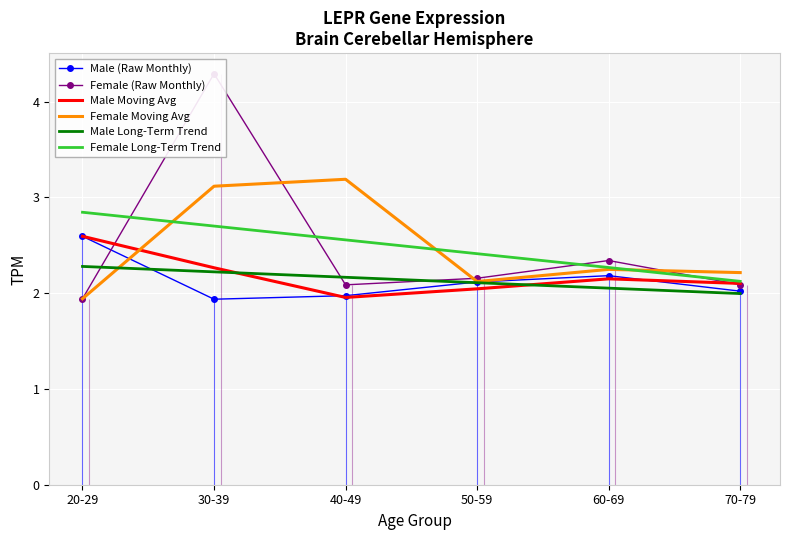

Which label corresponds to the smallest value in the chart?

30-39